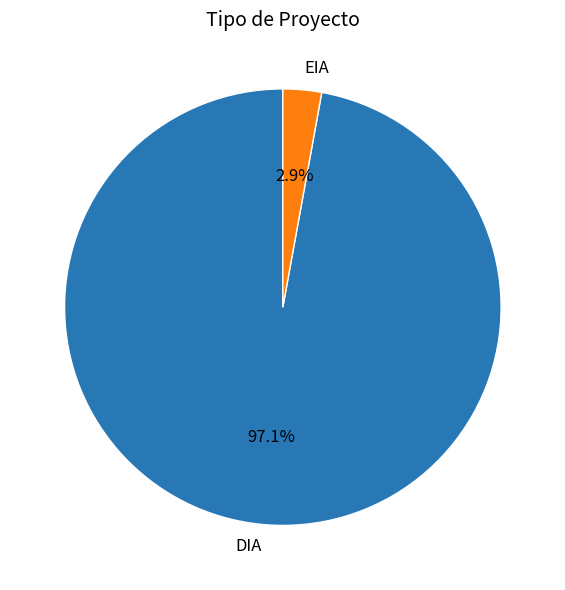

Combined, what portion of the pie is EIA and DIA?

100.0%